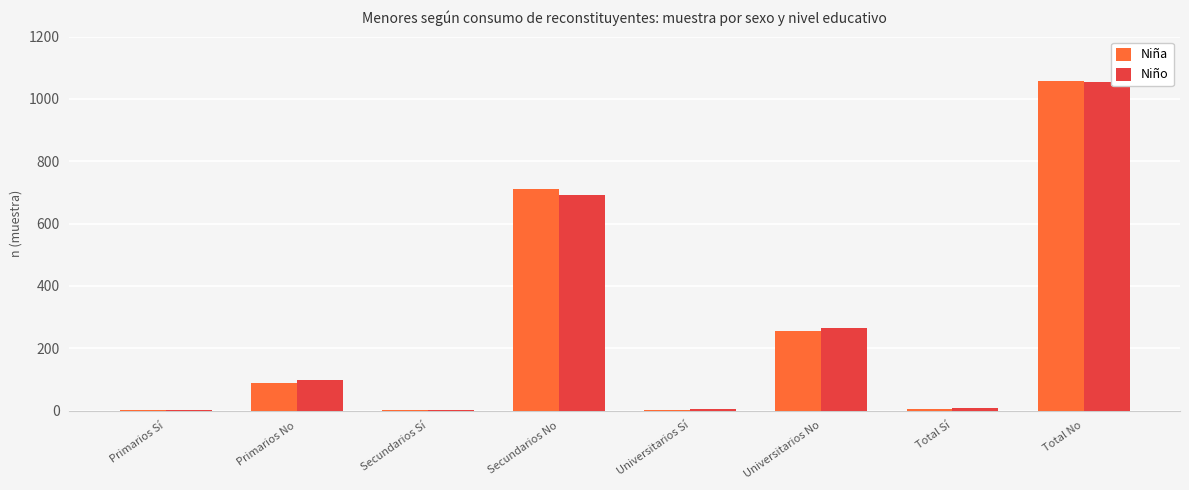

How many categories are shown in the chart?

8